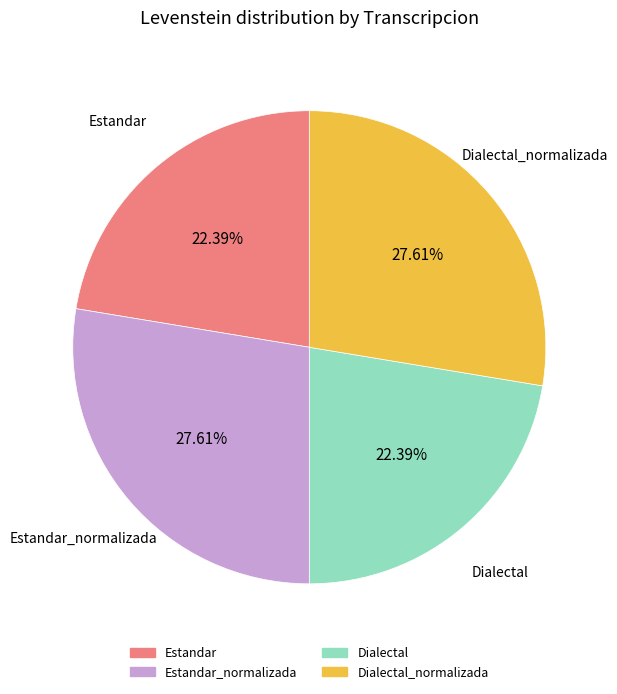

Is there any slice that represents more than half of the pie?

No